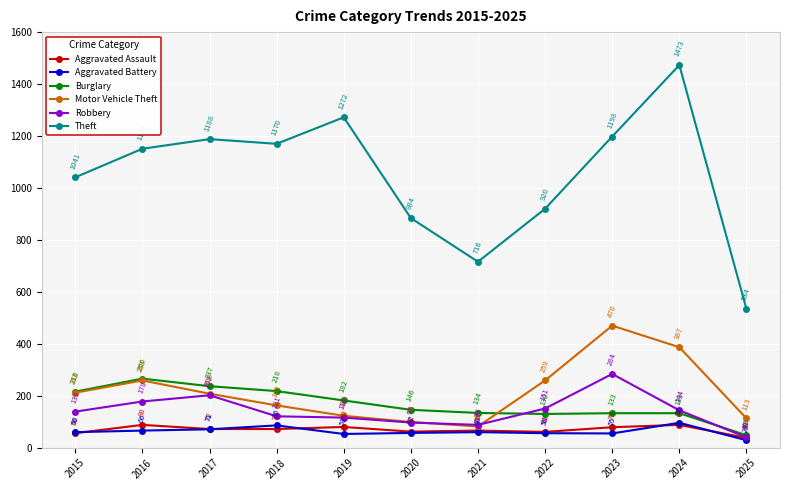

At which category is the sum across all series the highest?

2024